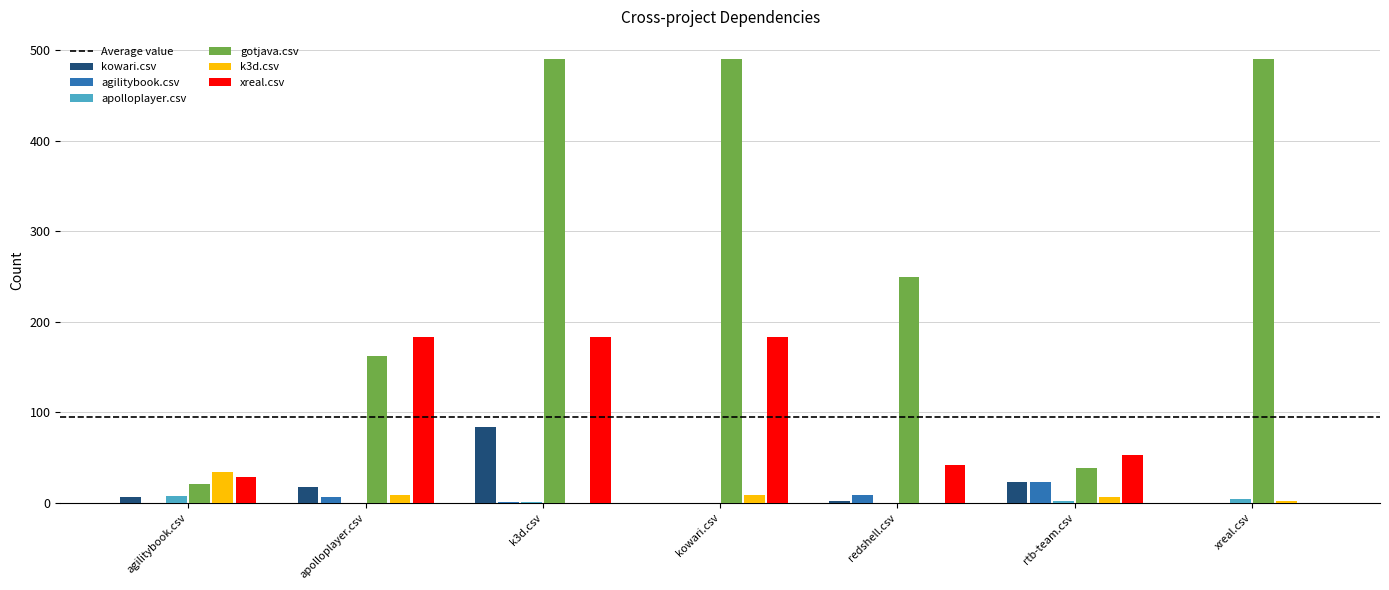

What is the greatest value displayed?

490